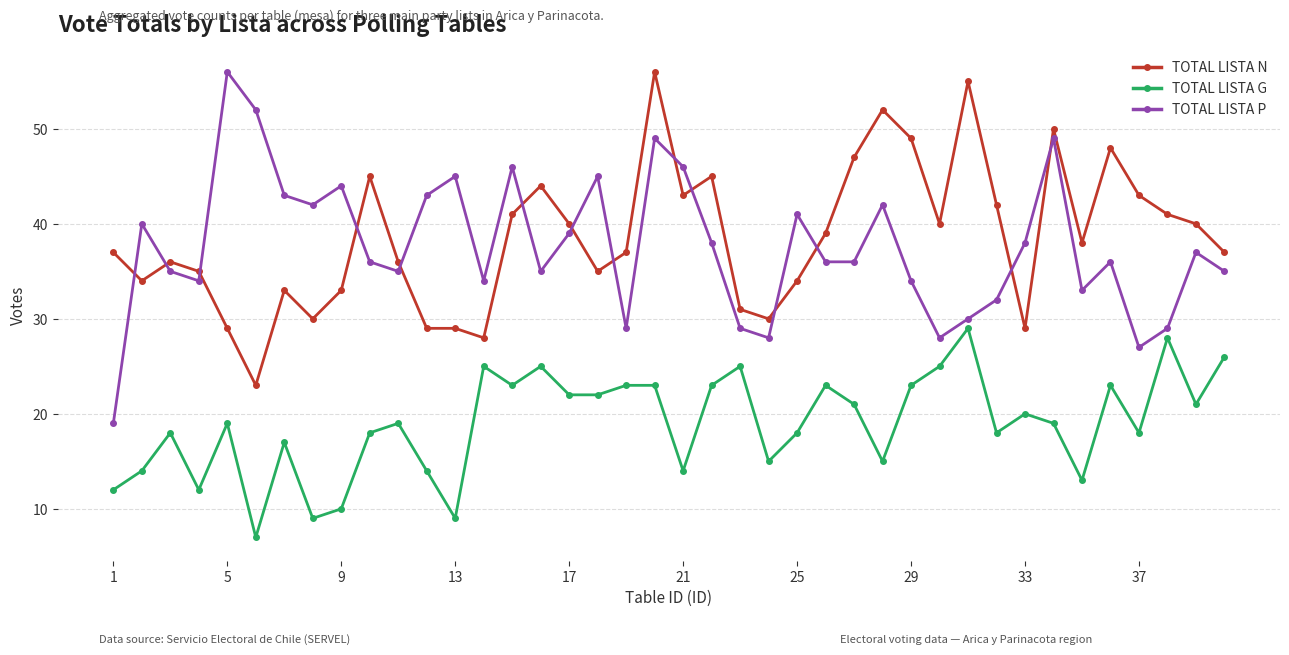

True or false: TOTAL LISTA N and TOTAL LISTA G intersect in this chart.

False